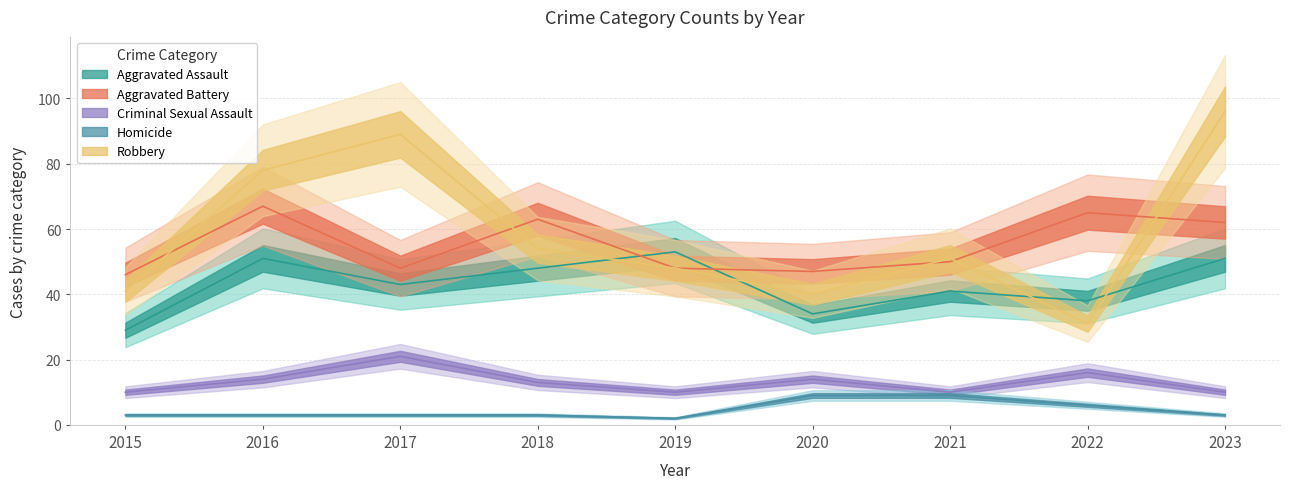

Between 2019 and 2016, which is larger?

2019